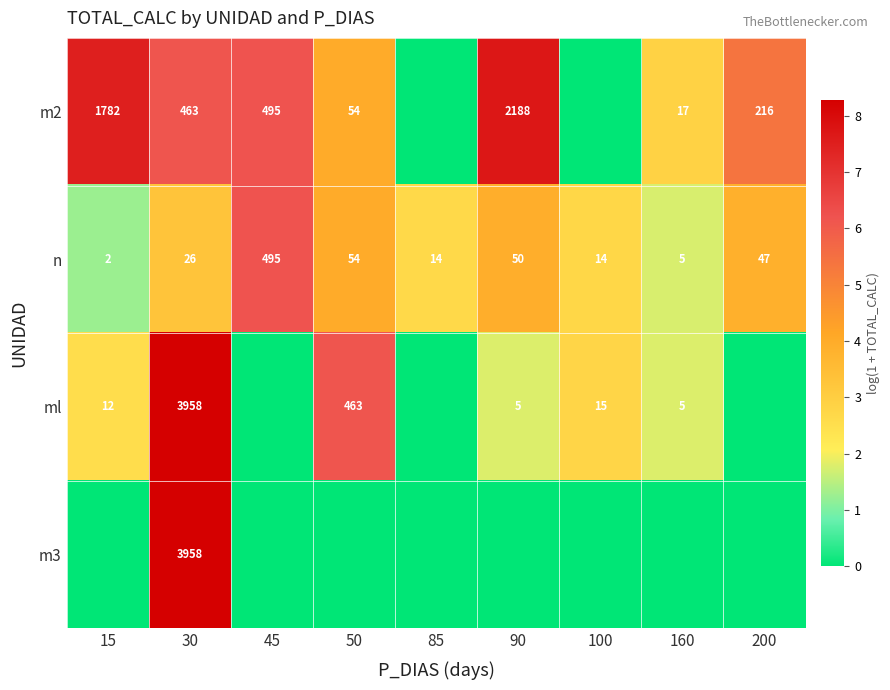

What is the sum of all n values?

707